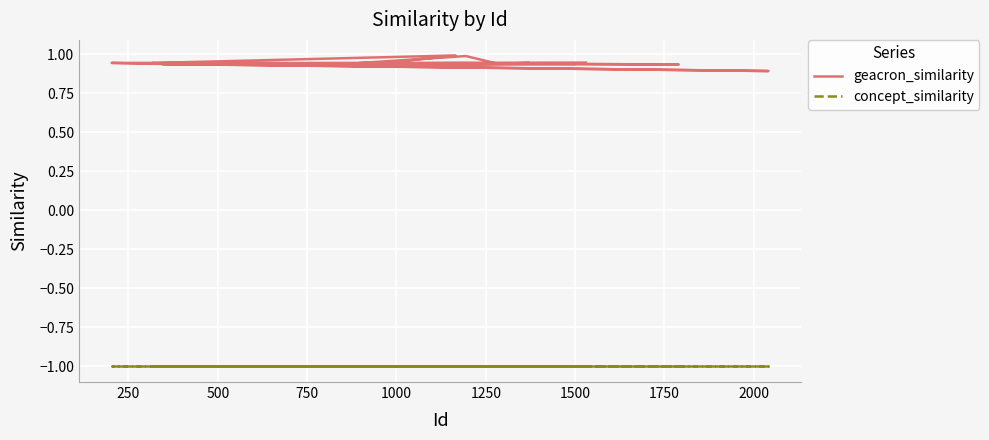

At 500, list the series in order from smallest to largest.

concept_similarity, geacron_similarity